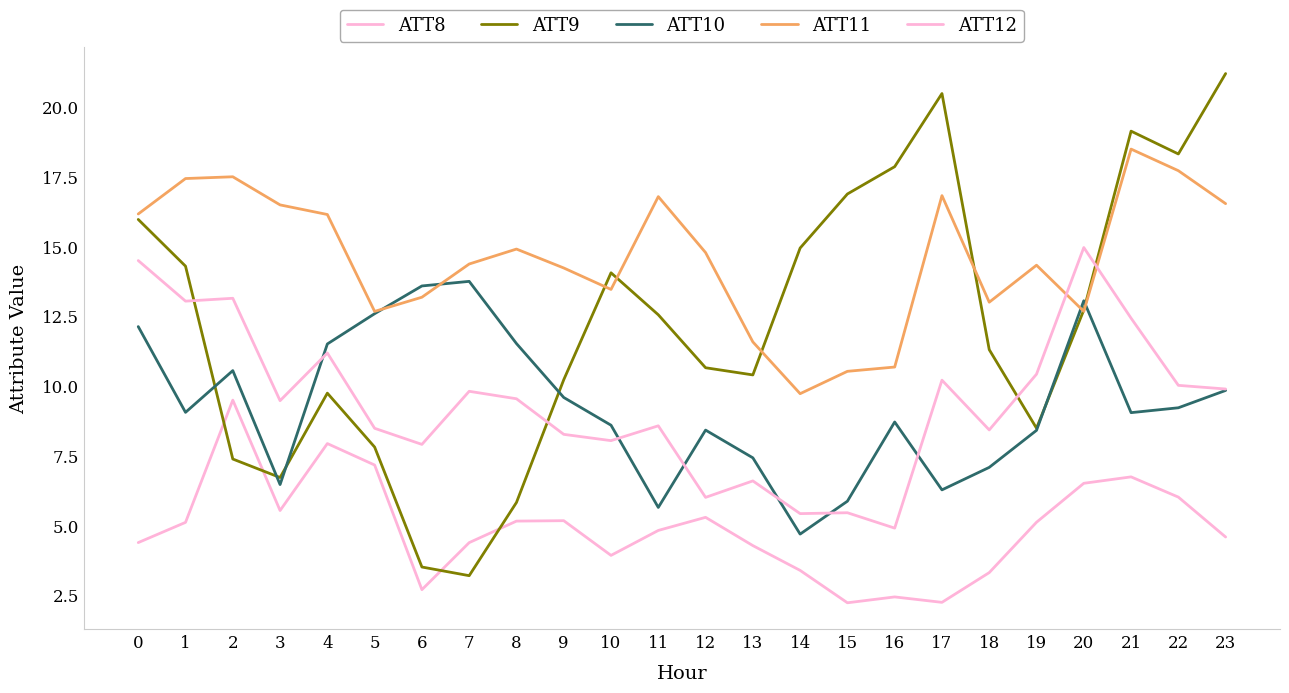

Does the chart display data point markers on the line(s)?

No